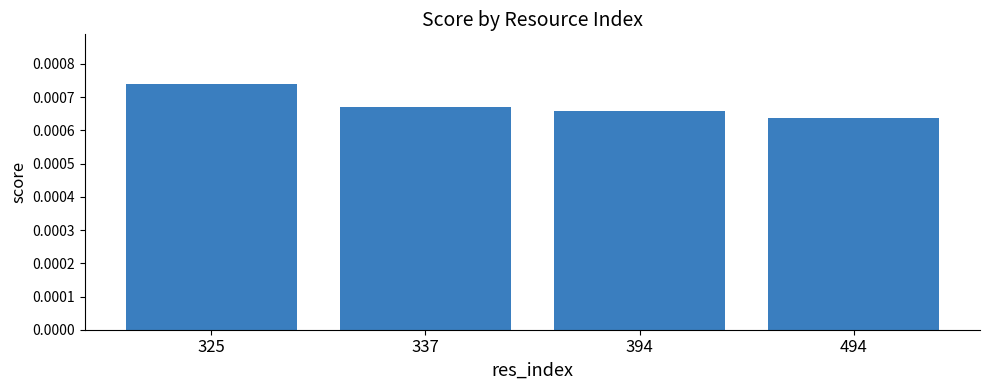

Where is the data nearest to the value 0?

494